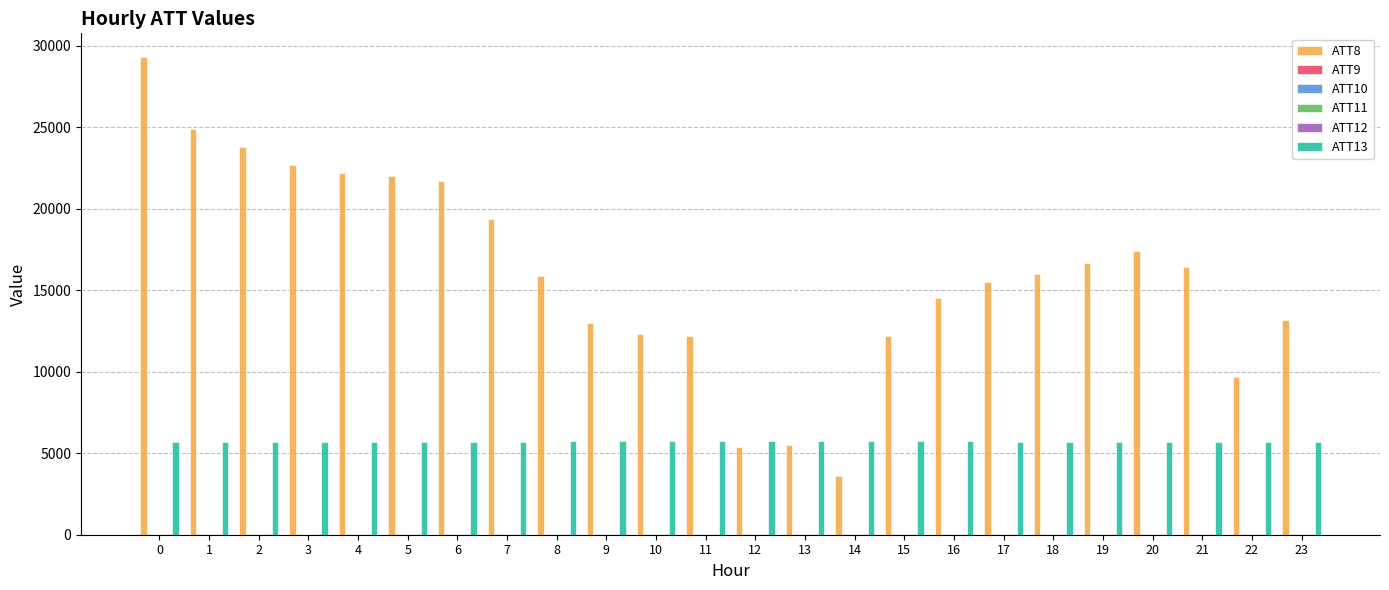

Which series has the largest total across all categories?

ATT8